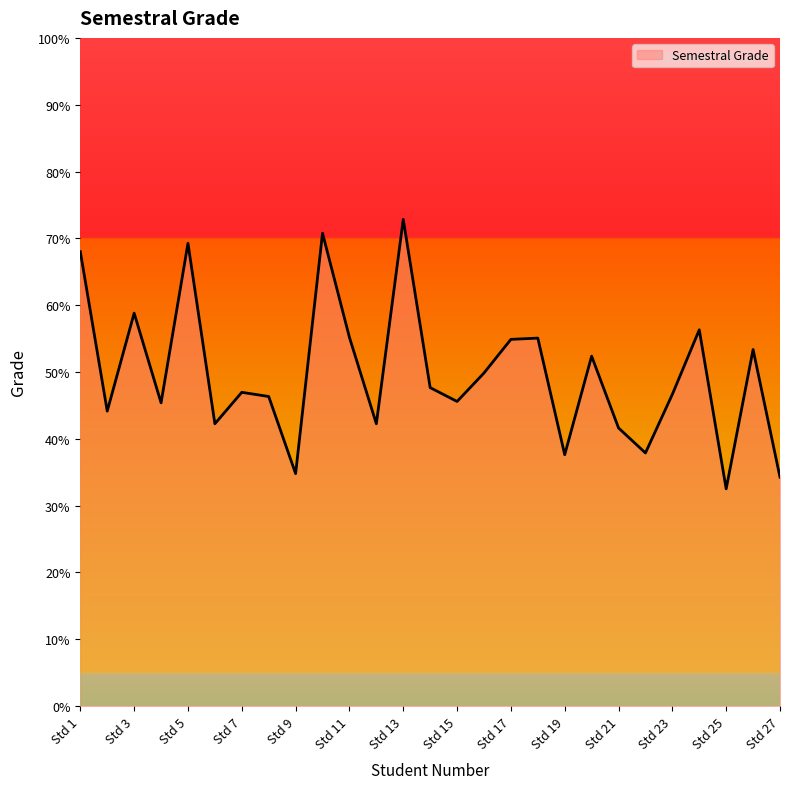

What is the greatest value displayed?

72.8